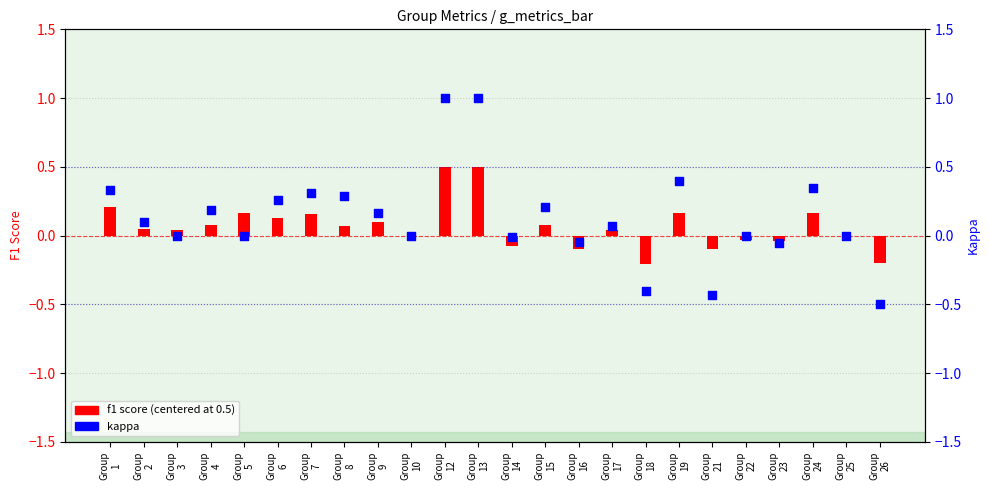

Which series has the largest total across all categories?

kappa